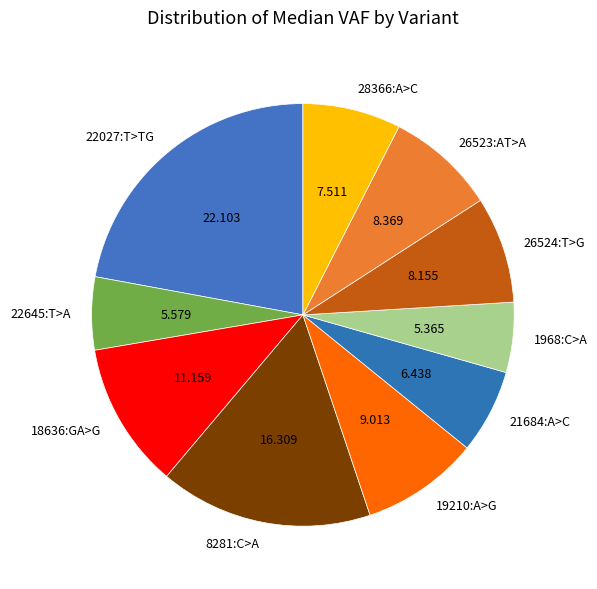

Count the number of slices in the pie.

10